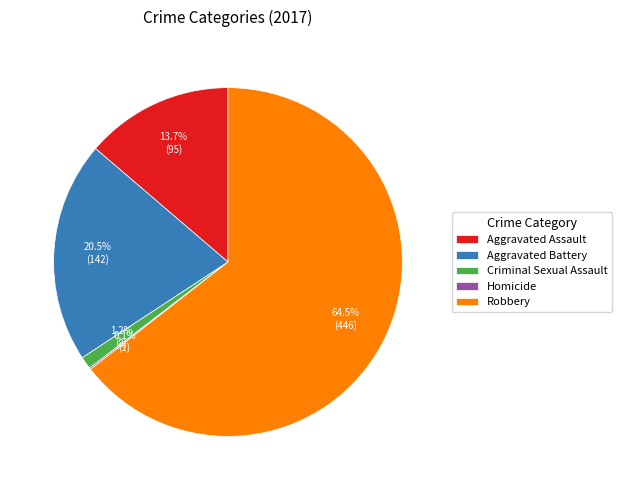

To the nearest percent, what is the combined percentage of Criminal Sexual Assault and Aggravated Assault?

15%